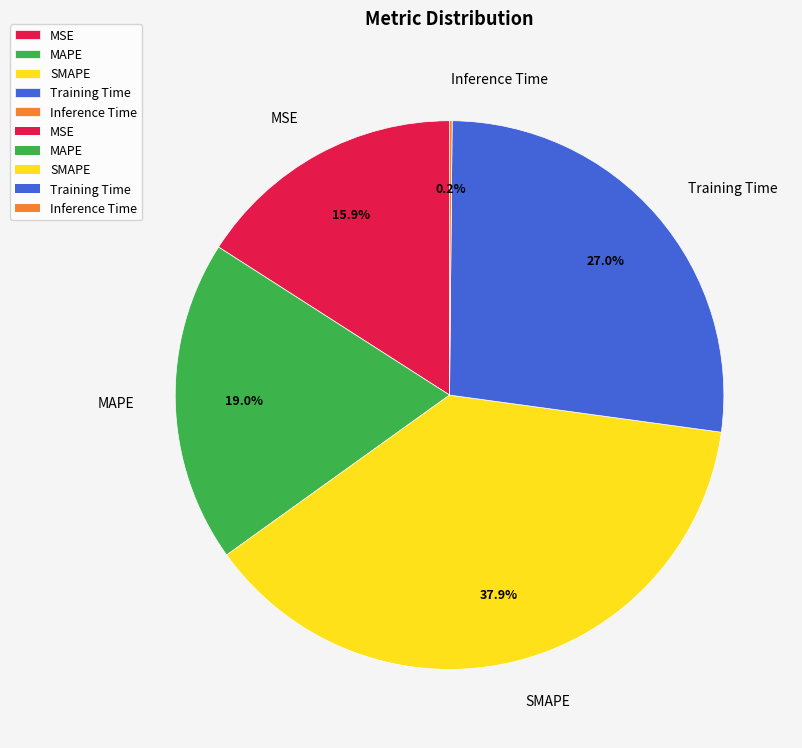

Do SMAPE and MSE together represent more than half of the pie?

Yes